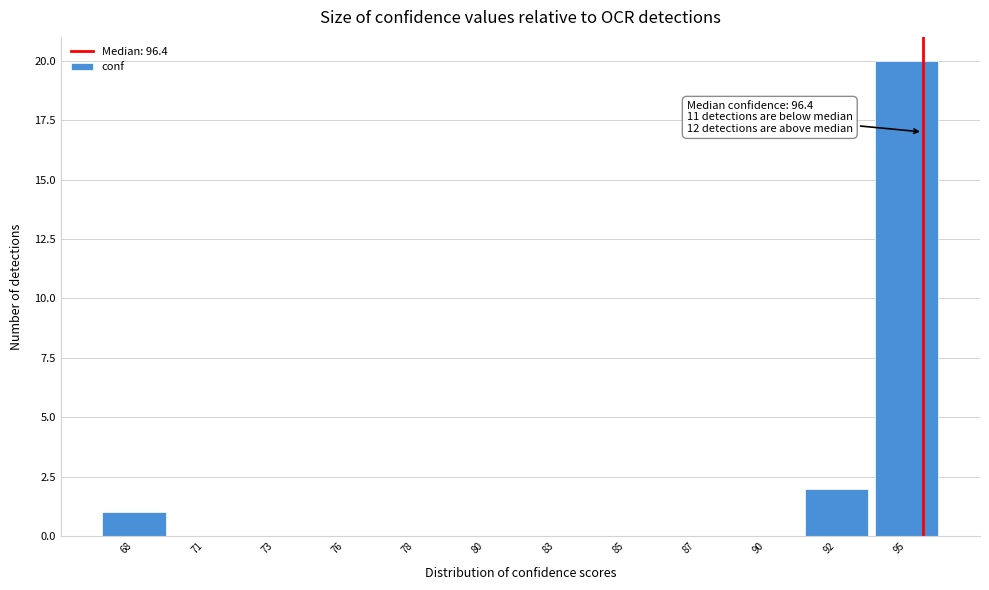

Reading right to left, what are all the values shown in this chart?

95=20	92=2	90=0	87=0	85=0	83=0	80=0	78=0	76=0	73=0	71=0	68=1